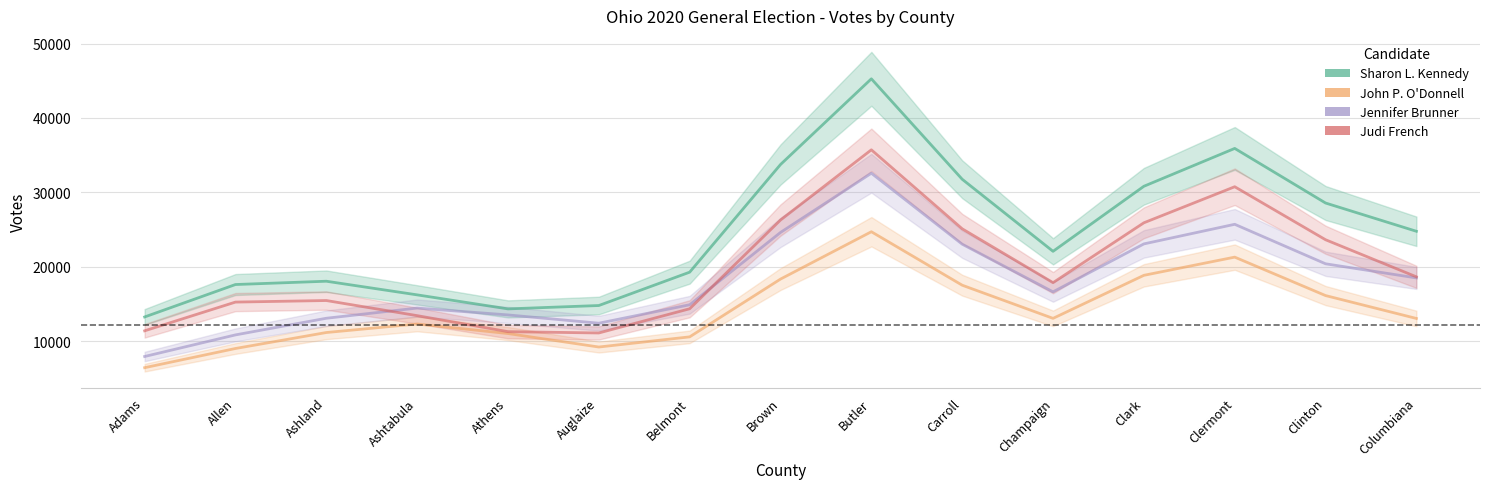

At which category is the sum across all series the highest?

Butler